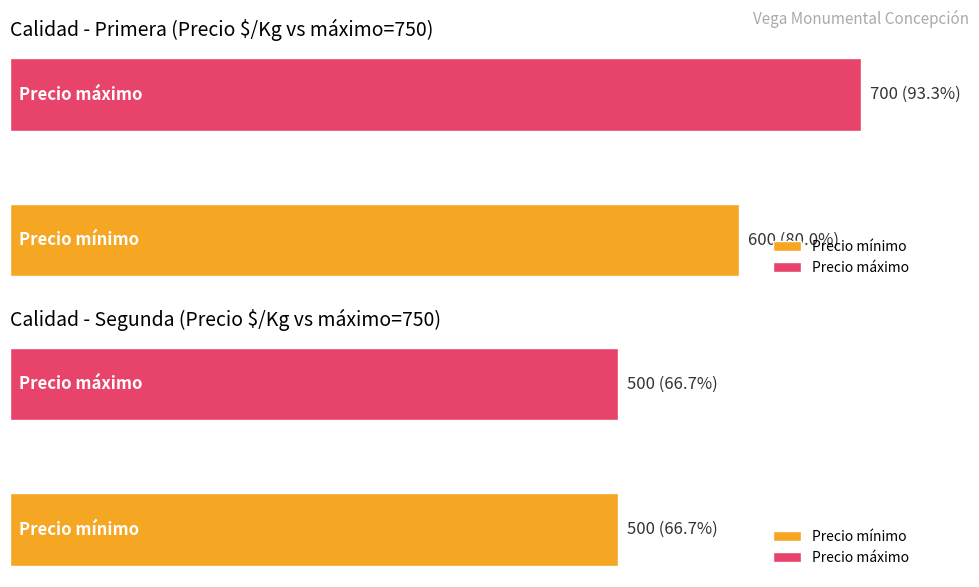

The Precio mínimo series shows 268 at 600. True or false?

False